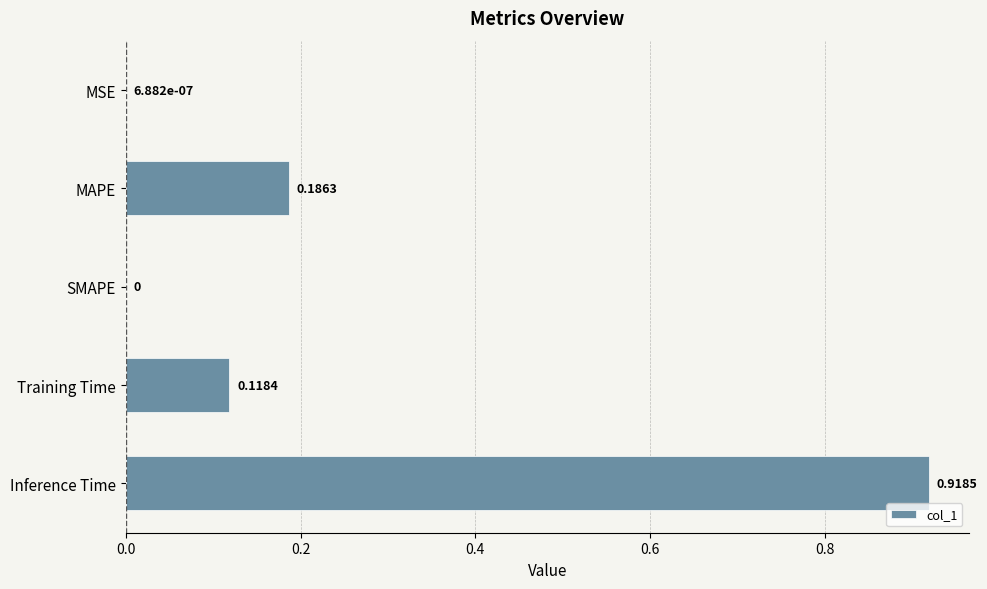

Which category has the highest value across all series?

Inference Time